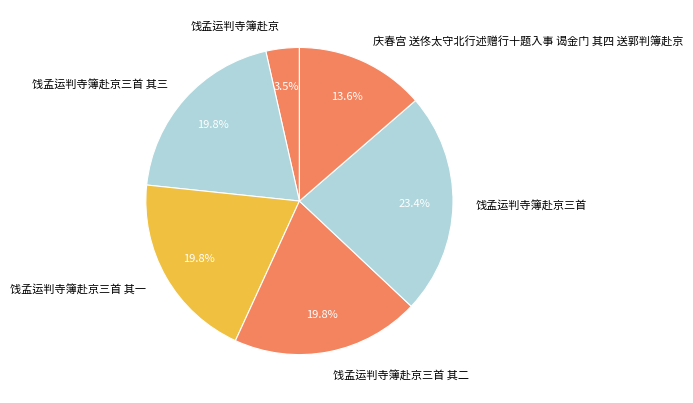

How many slices are in this pie chart?

6